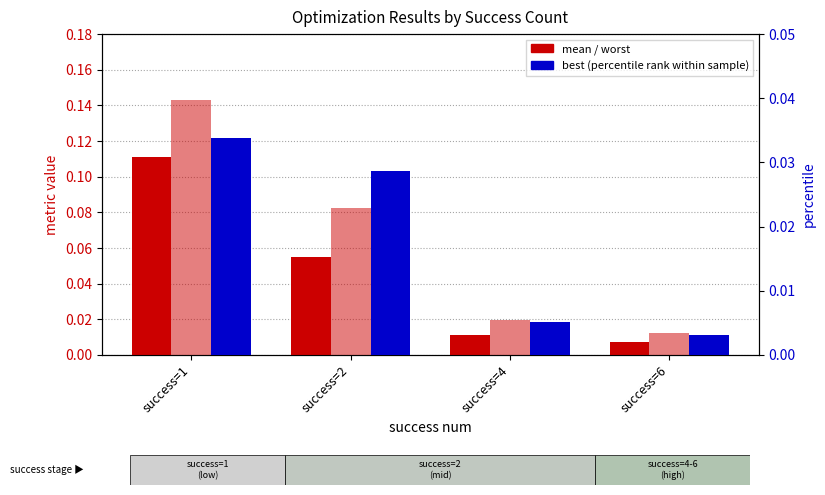

Which series has the largest total across all categories?

worst